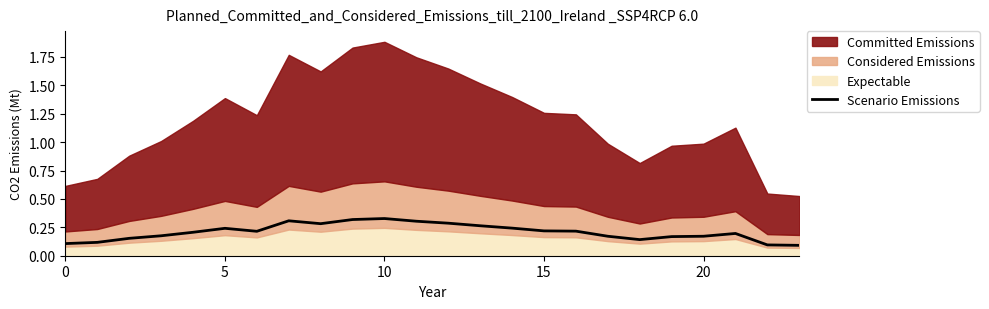

The value at 20 is 0.2. True or false?

True